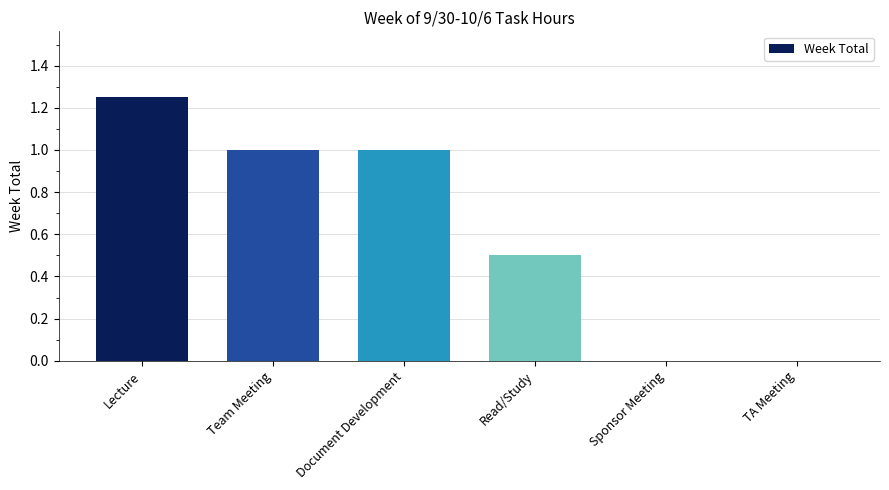

The chart shows a value of -0.8 at Sponsor Meeting. True or false?

False